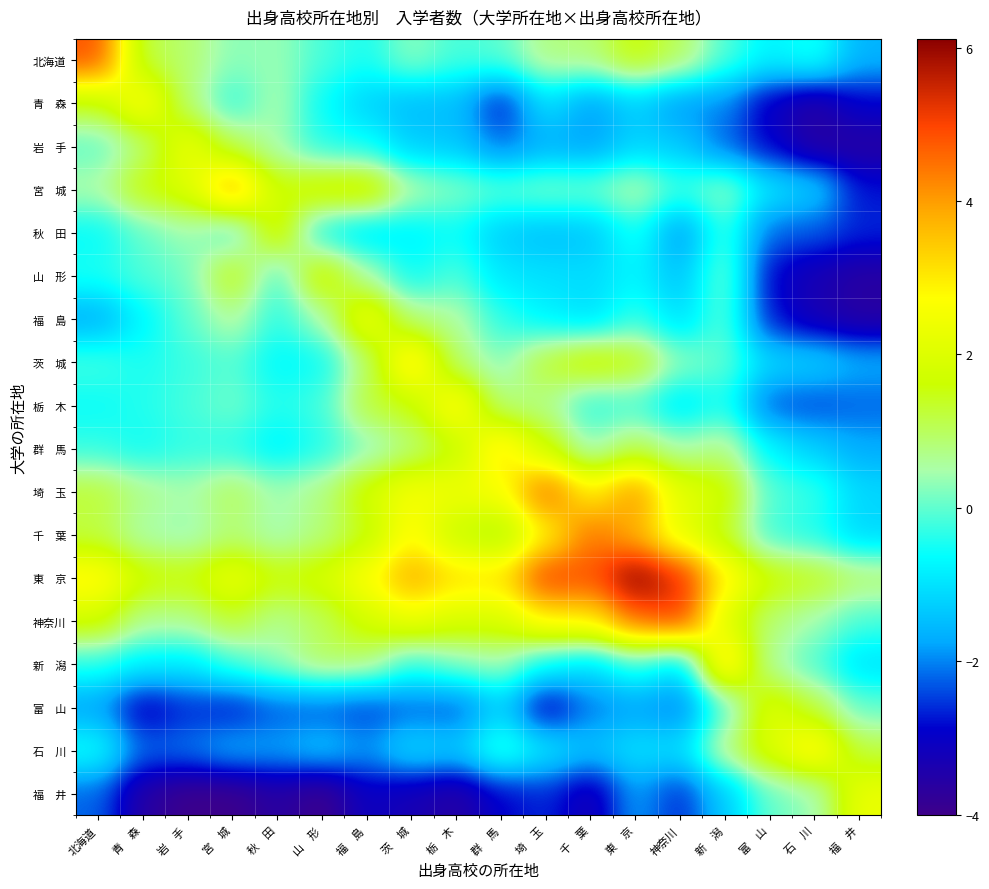

Which series has the largest total across all categories?

東 京